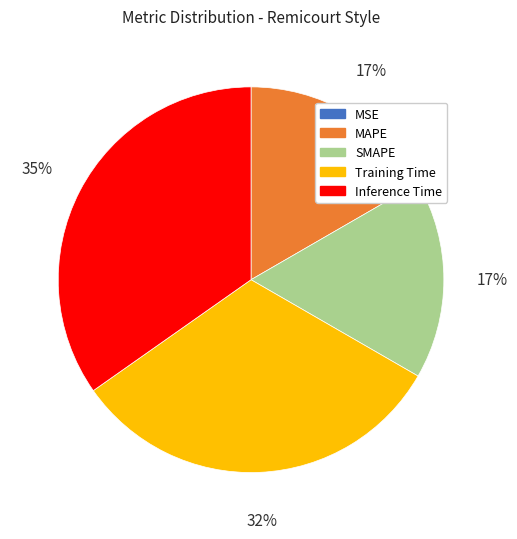

What is the largest slice in the pie chart?

Inference Time